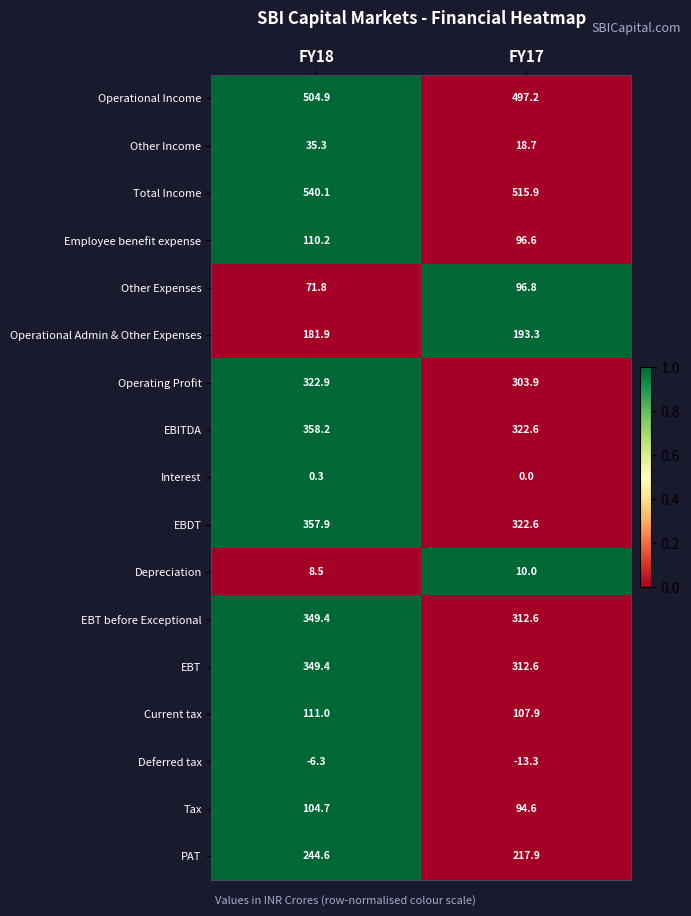

True or false: Other Income has a value of 7.4 at FY17.

False